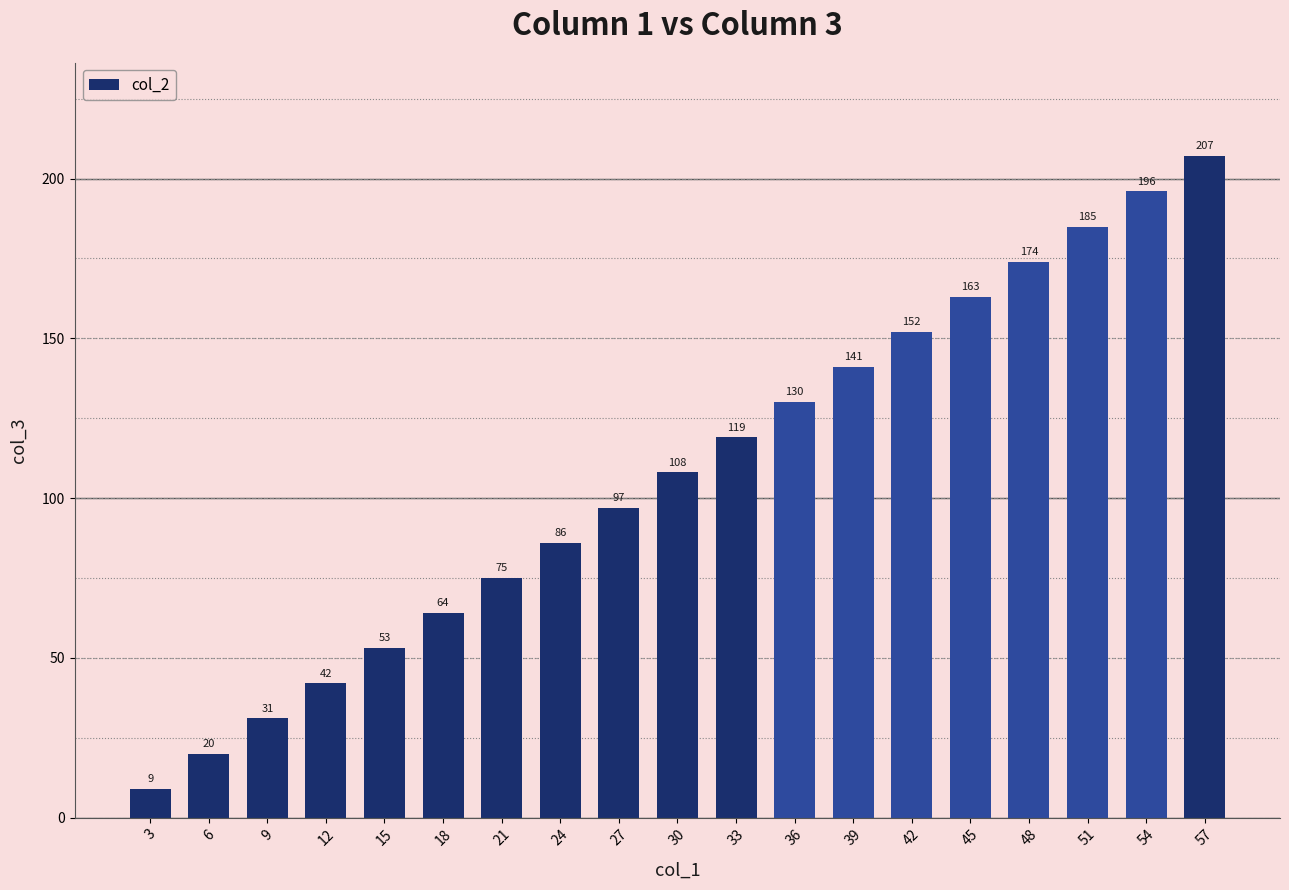

What is the average value?

108